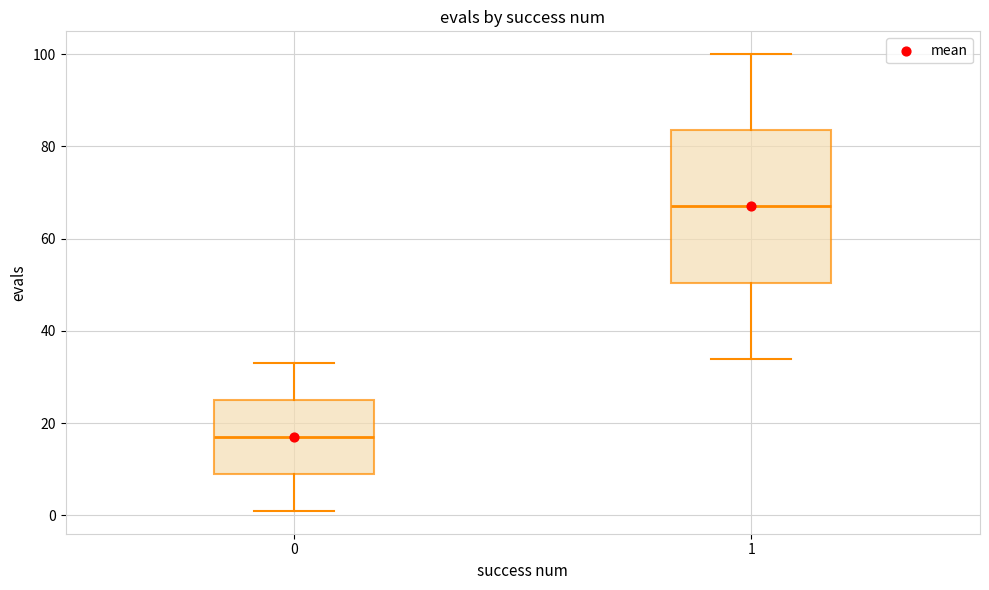

Which box is the tallest, from its lower edge to its upper edge?

1